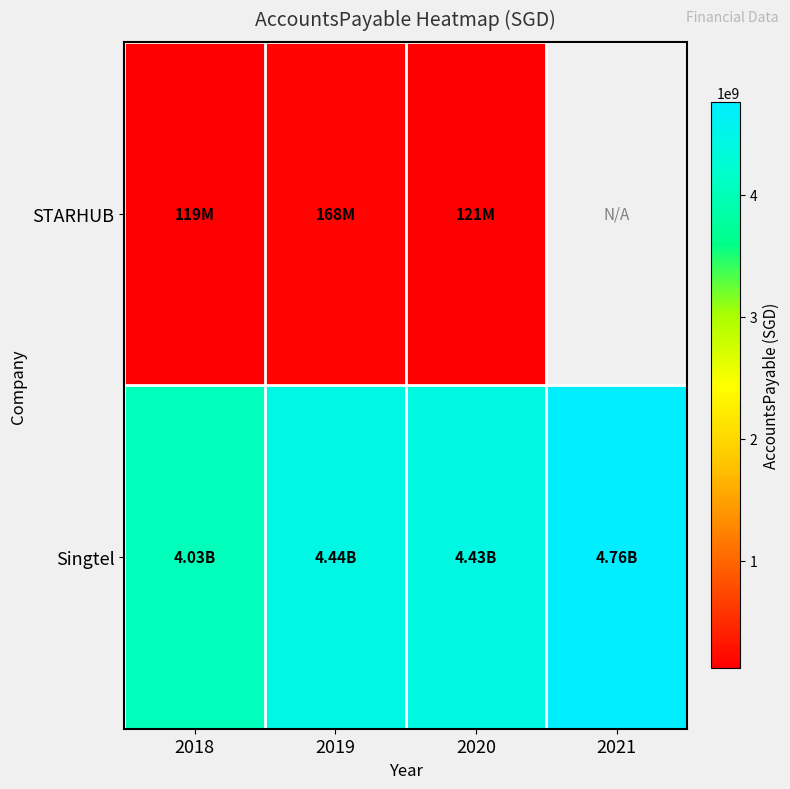

What is the difference between the second highest and minimum values in the Singtel series?

416500000.0